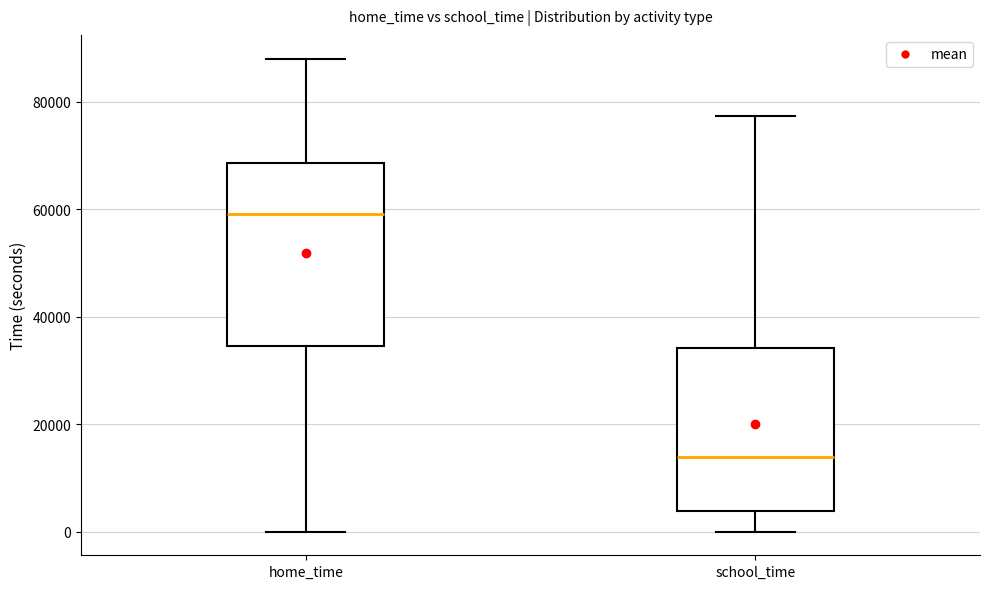

Reading left to right, read every box against the y-axis: the position of its median line, the range the box covers, and the ends of its whiskers. The values are not printed on the chart, so give them approximately, as read against the axis.

home_time: median 60000, box 34000 to 68000, whiskers 0 to 88000
school_time: median 14000, box 4000 to 34000, whiskers 0 to 78000